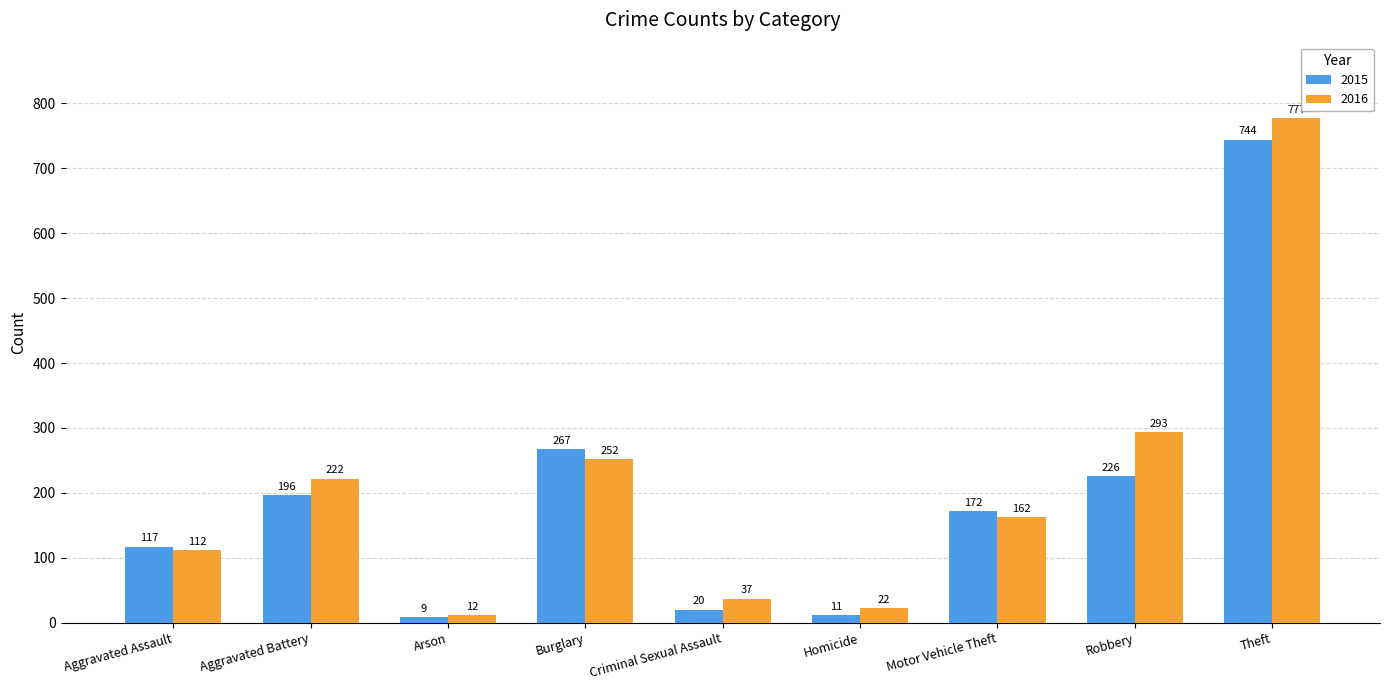

True or false: 2016 has a value of 34 at Motor Vehicle Theft.

False